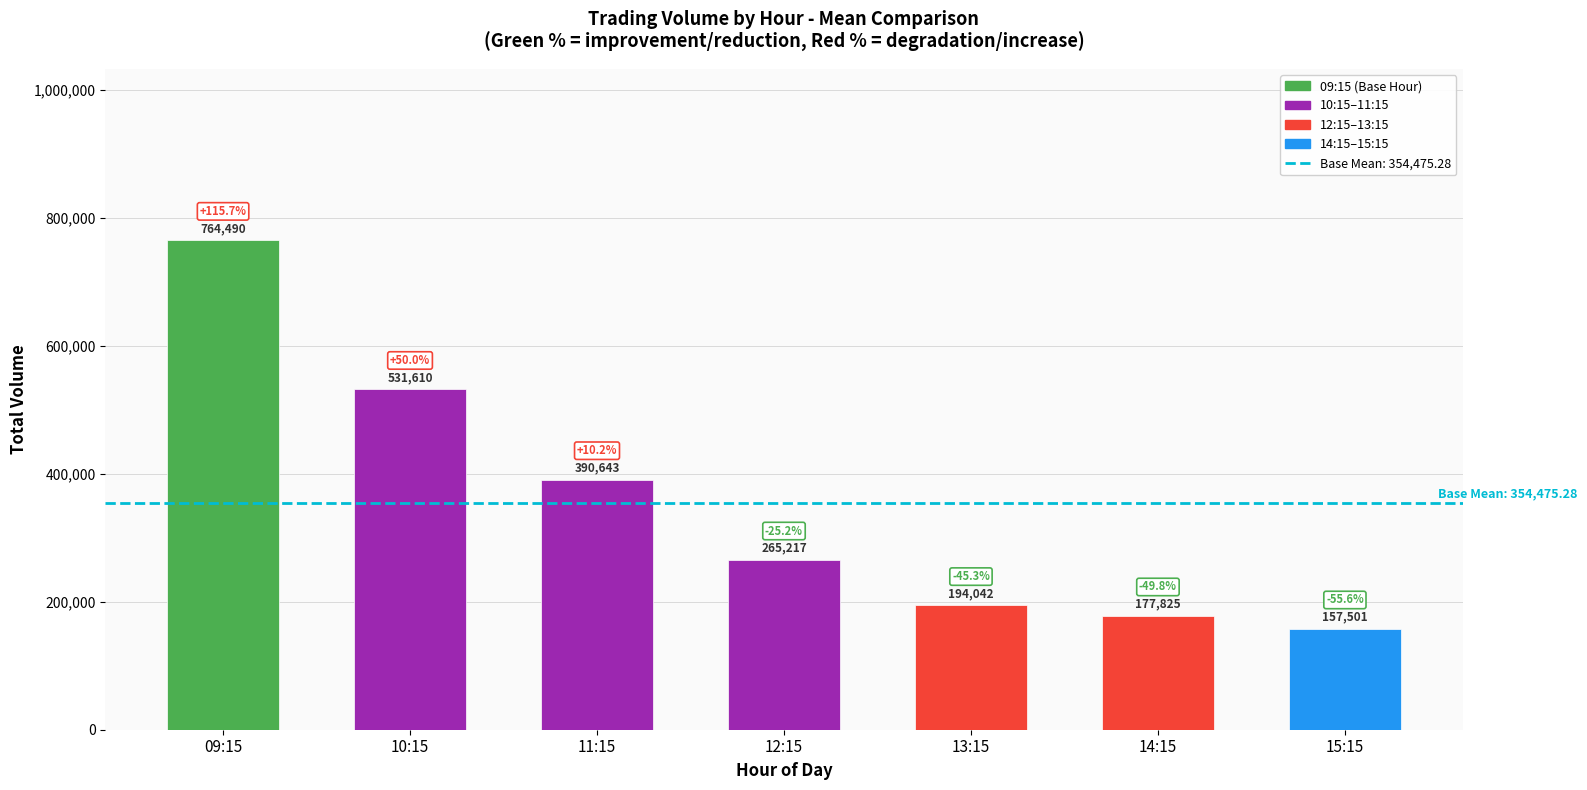

What is the difference between the maximum and minimum values?

606989